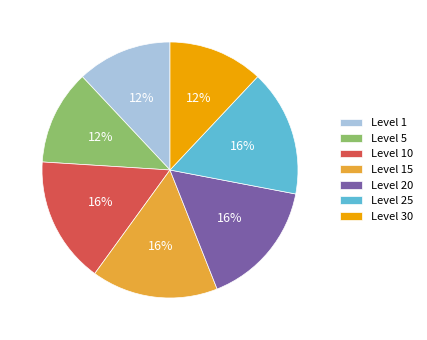

What percentage is the Level 25 slice, to the nearest percent?

16%